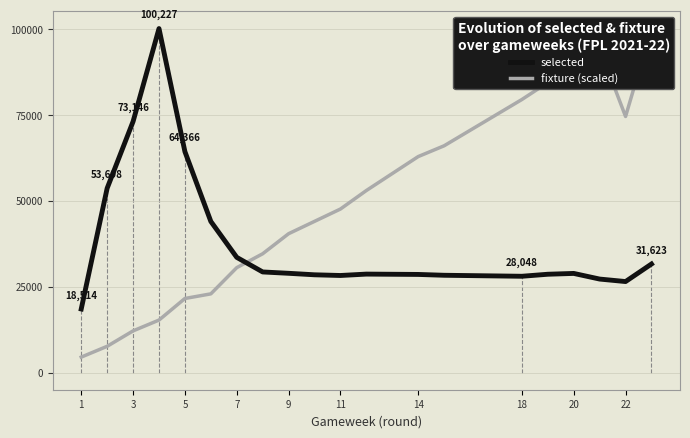

Which series has the largest total across all categories?

fixture (scaled)